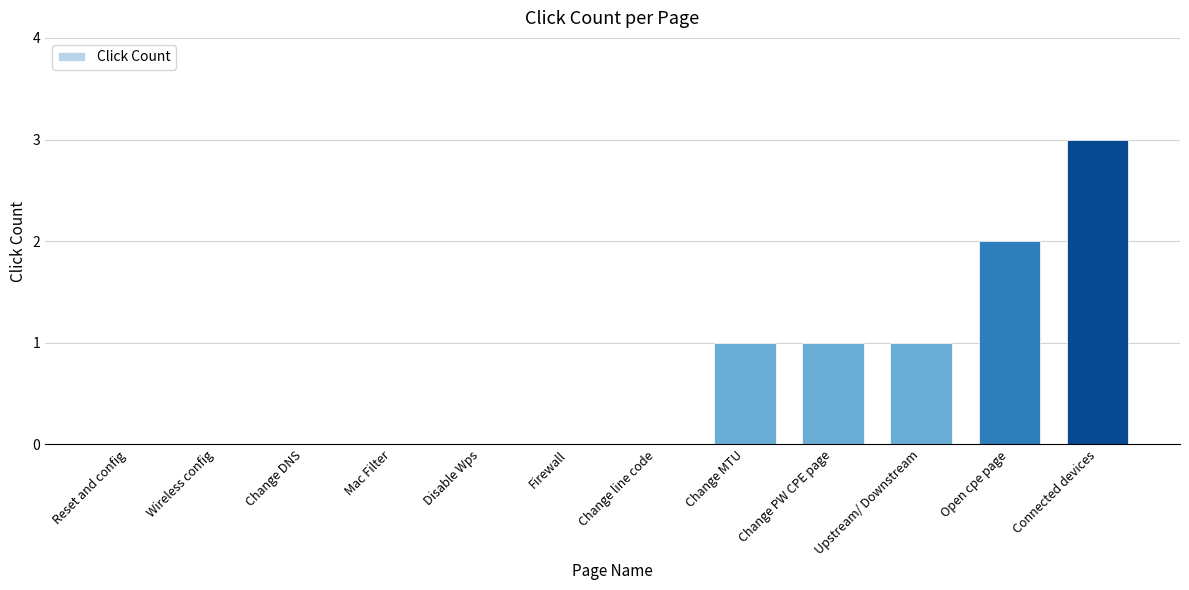

Are the bars horizontal?

No